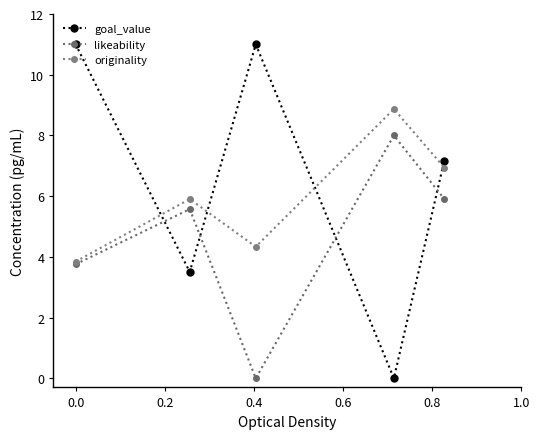

Does the chart have visible grid lines?

No